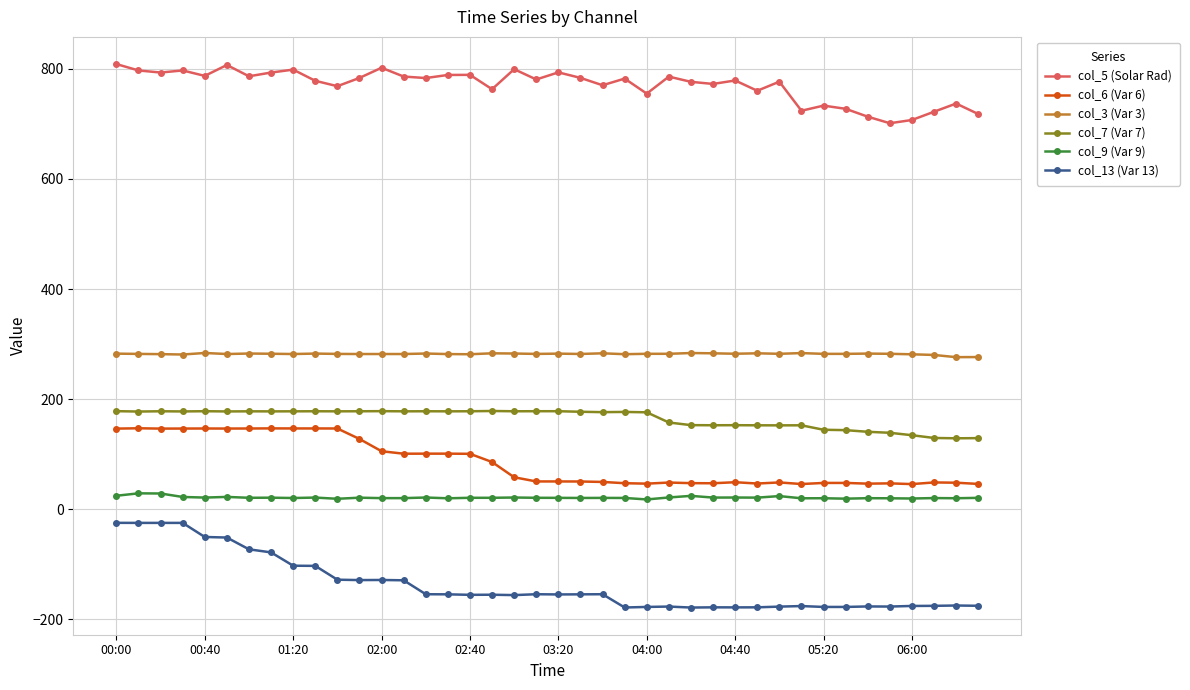

True or false: col_13 (Var 13) has more than 0 points higher than both neighbors.

True